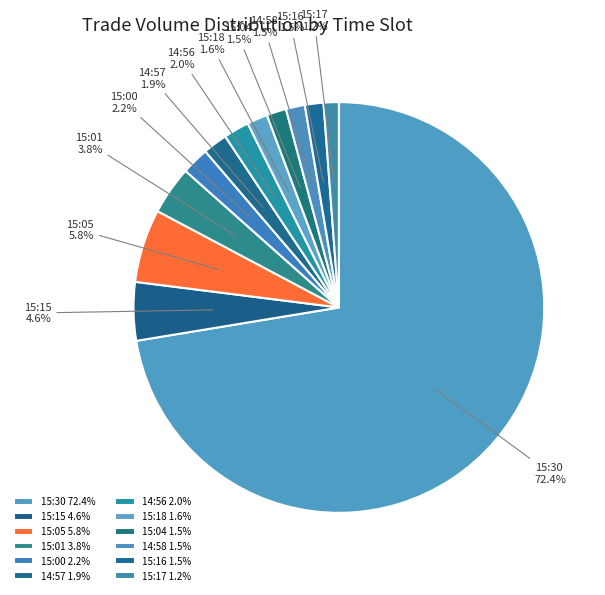

Which has a higher value, 15:04 or 15:15?

15:15